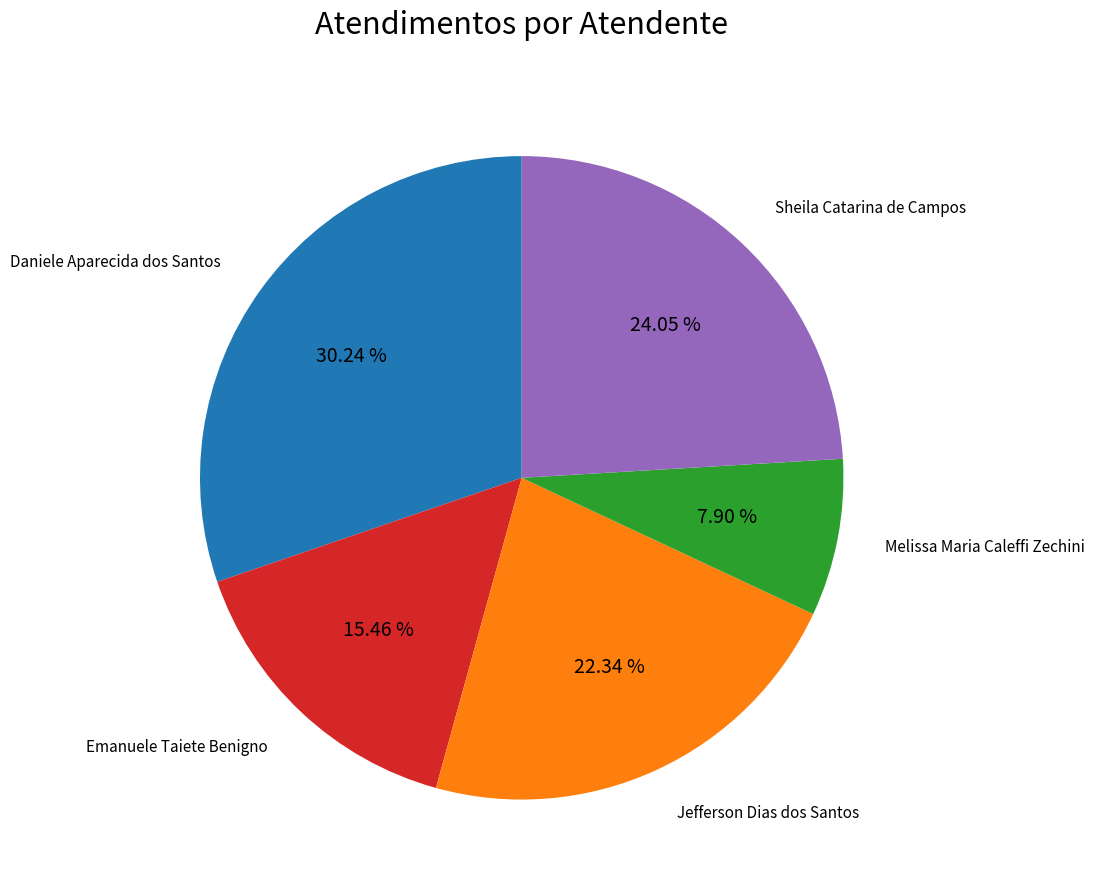

Is there any slice that represents more than half of the pie?

No